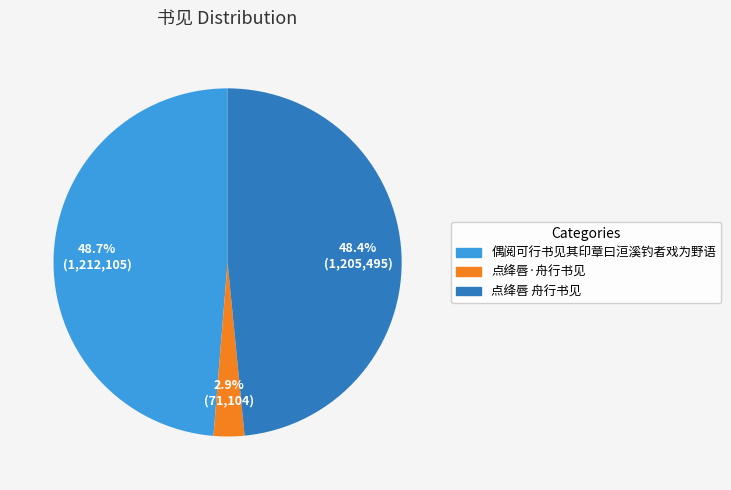

What percentage is the 点绛唇 舟行书见 slice, to the nearest percent?

48%